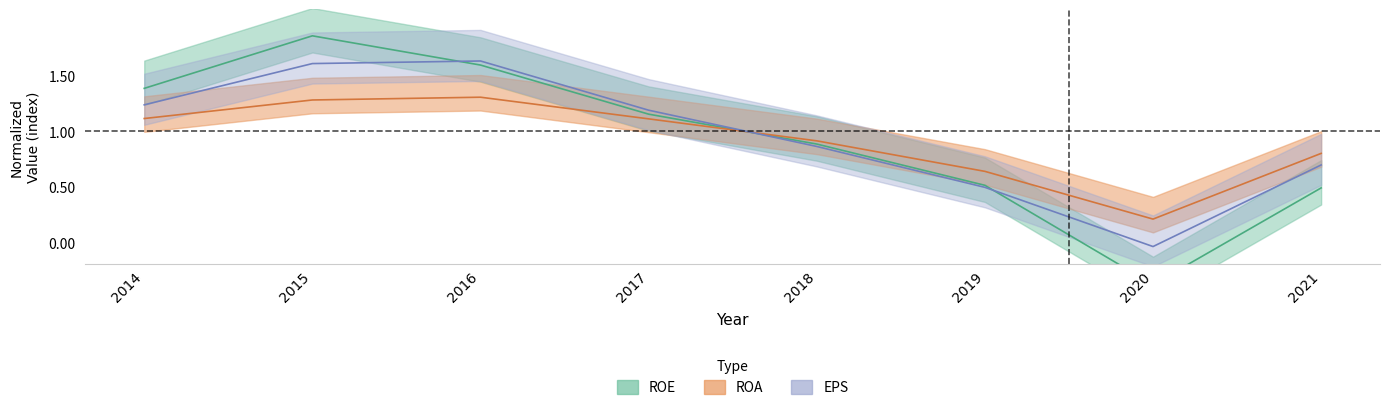

Where does the EPS series first go above 1?

2014